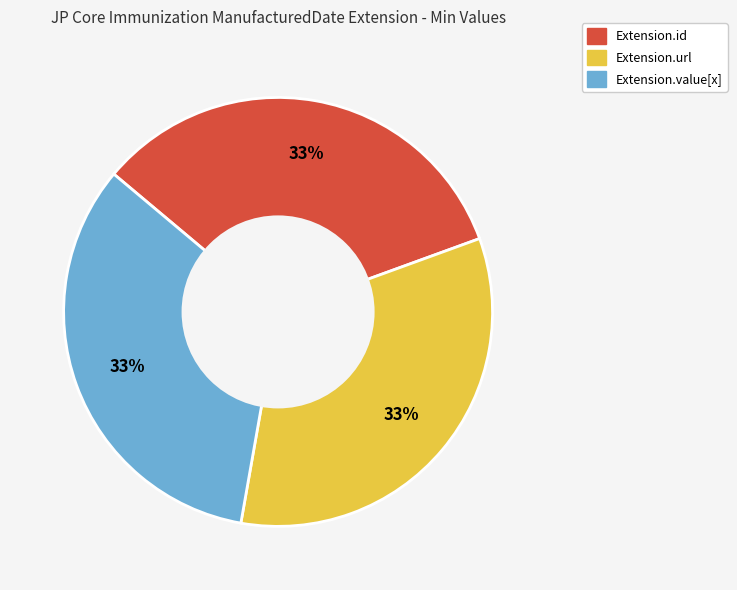

To the nearest percent, what is the average slice percentage?

33%